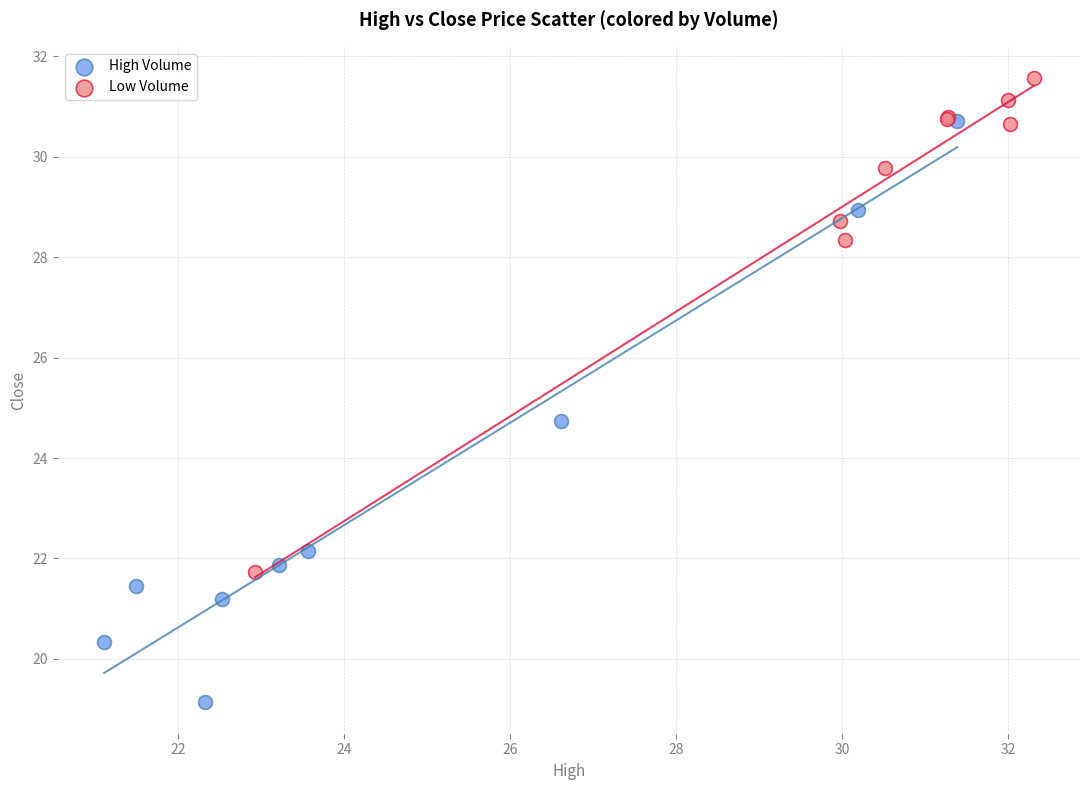

Which series has the widest spread of Y values?

High Volume